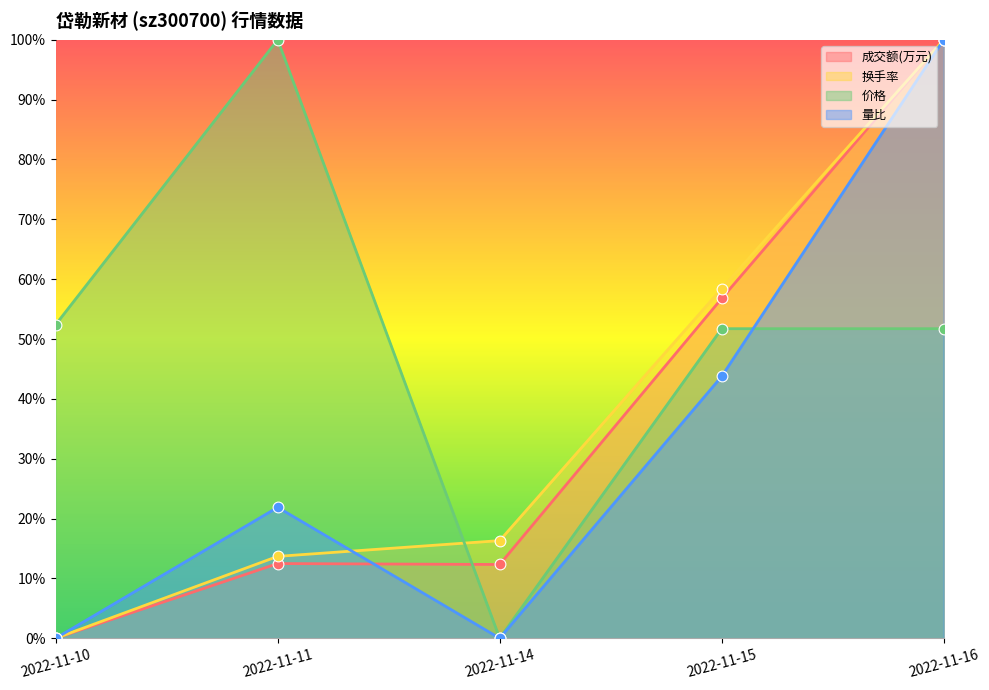

Is the value of 成交额(万元) at 2022-11-15 greater than the value of 量比 at 2022-11-11?

Yes